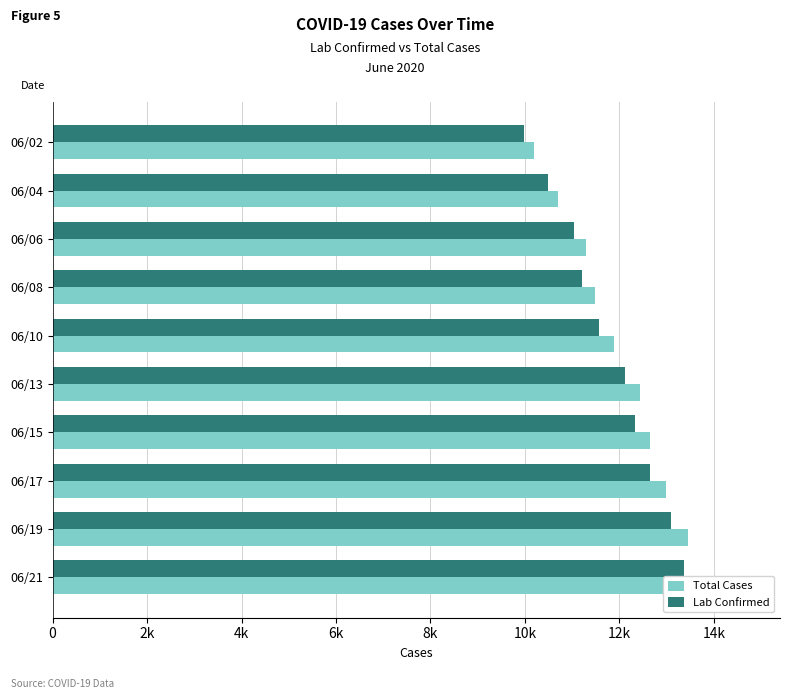

At how many categories does at least one series exceed 11424?

7